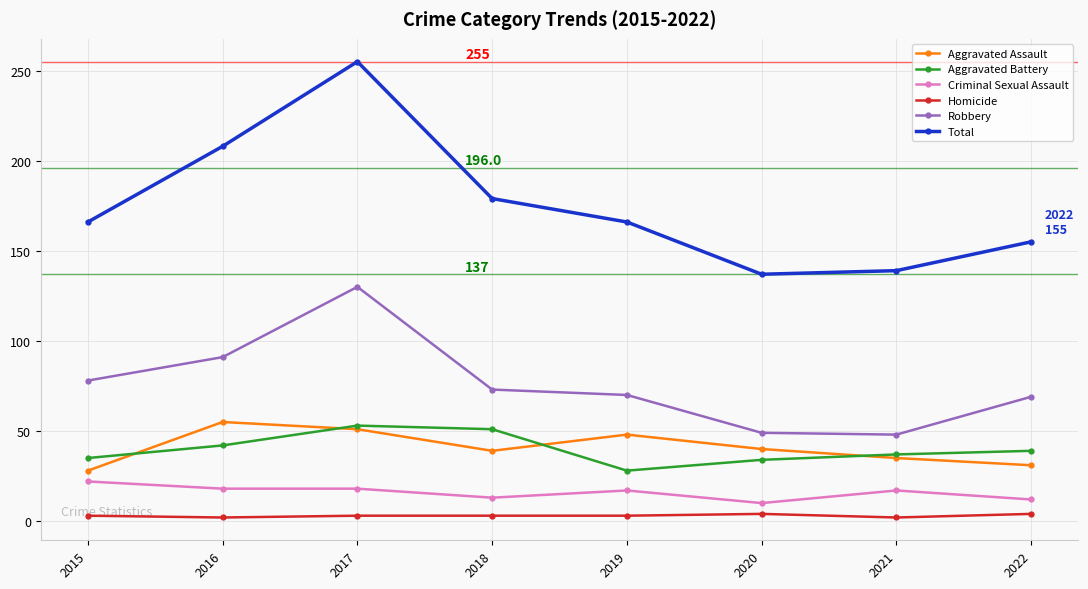

What is the difference between the second highest and second lowest values in the Criminal Sexual Assault series?

6